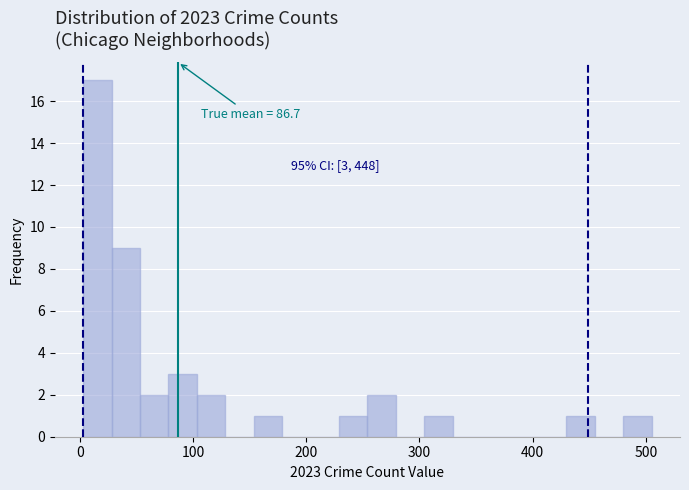

Read against the x-axis, roughly where is the centre of the tallest bar?

20